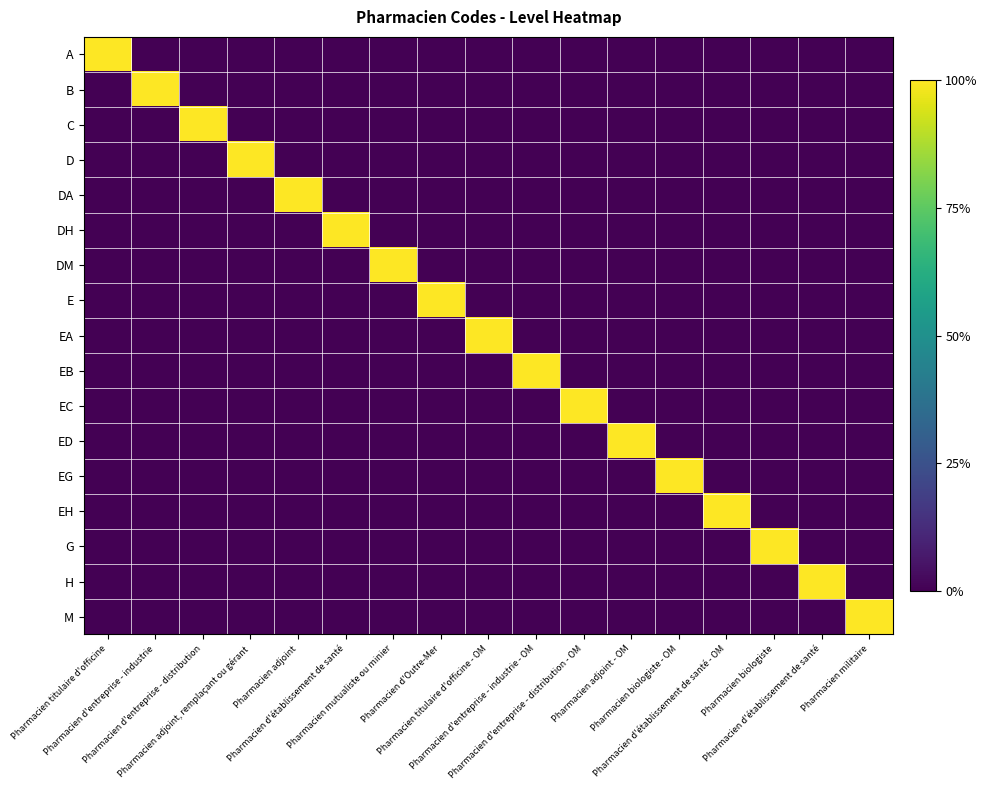

How many data points does each series have?

17